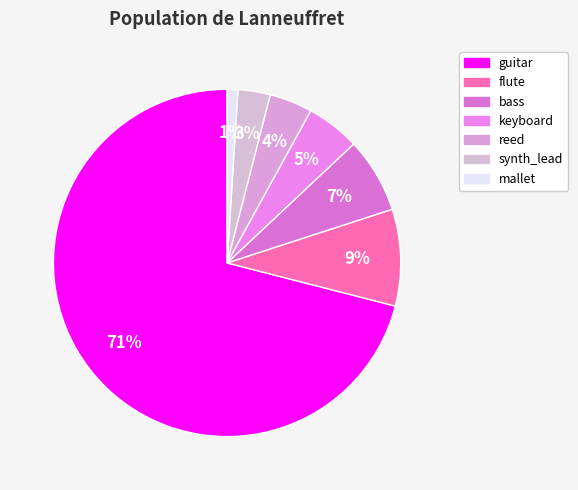

Combined, do guitar and synth_lead account for over 50%?

Yes